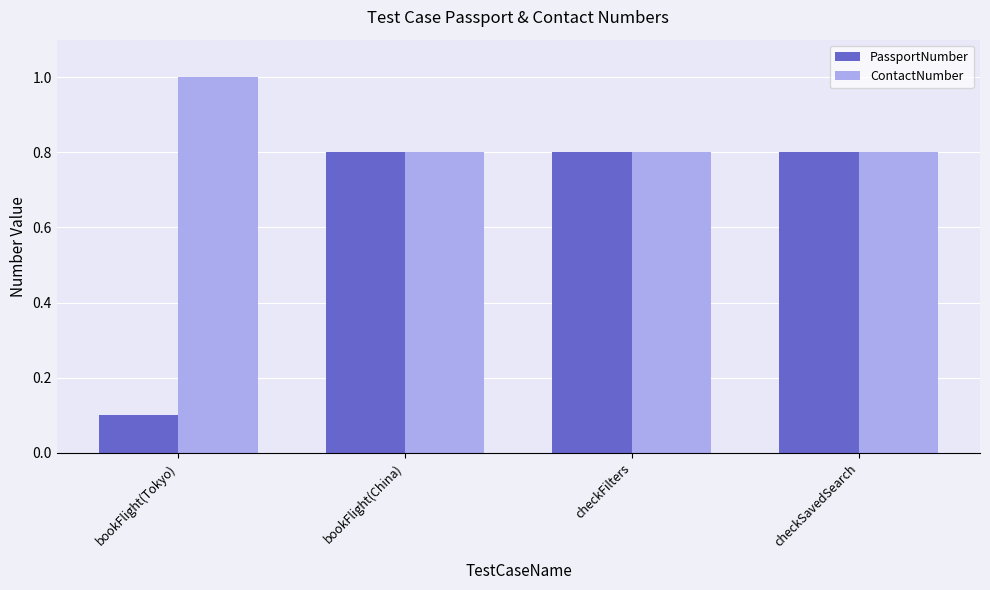

Read the PassportNumber value at bookFlight(China).

0.8